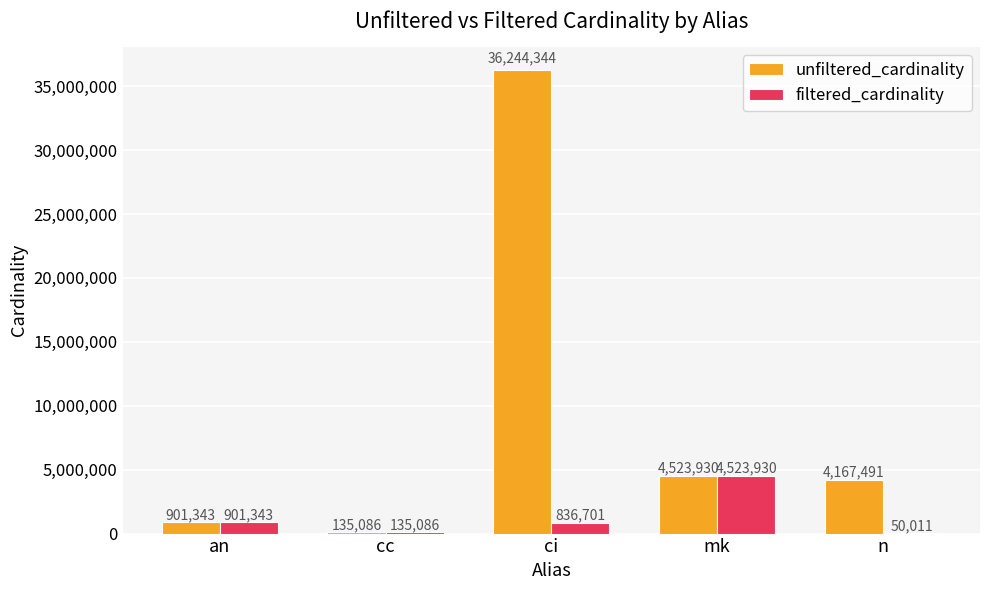

Is it true that filtered_cardinality equals 7630496 at mk?

False